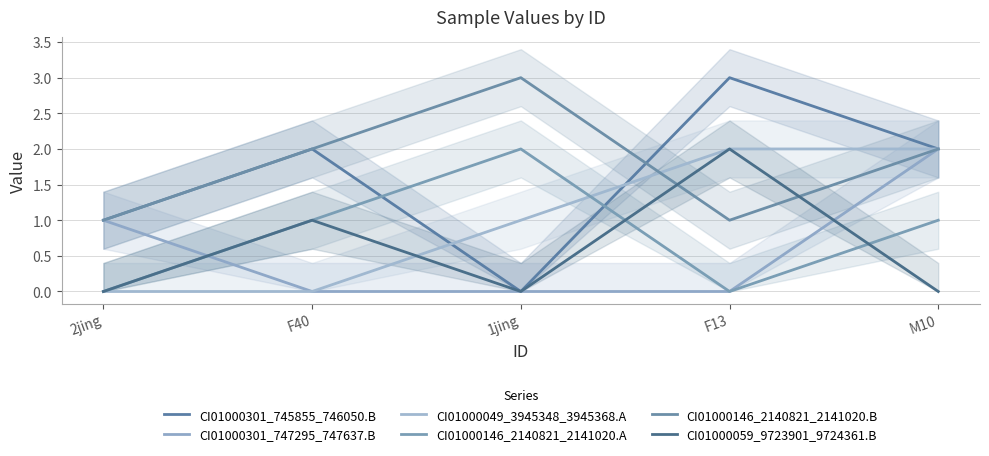

True or false: CI01000059_9723901_9724361.B has a value of 0 at 2jing.

True